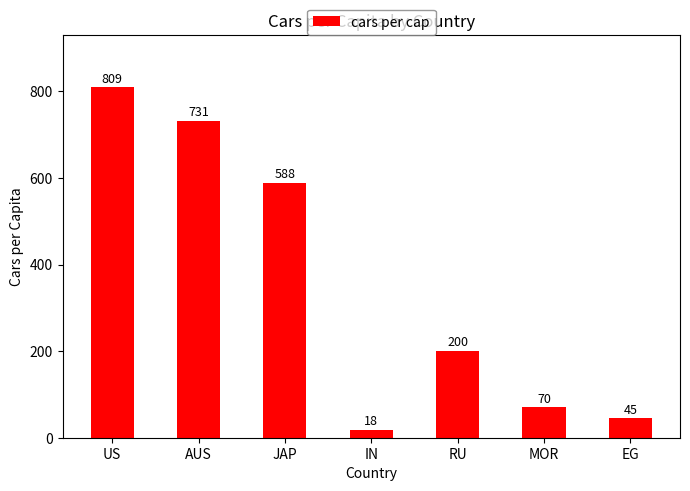

What is the ratio of the value at US to the value at RU?

4.0